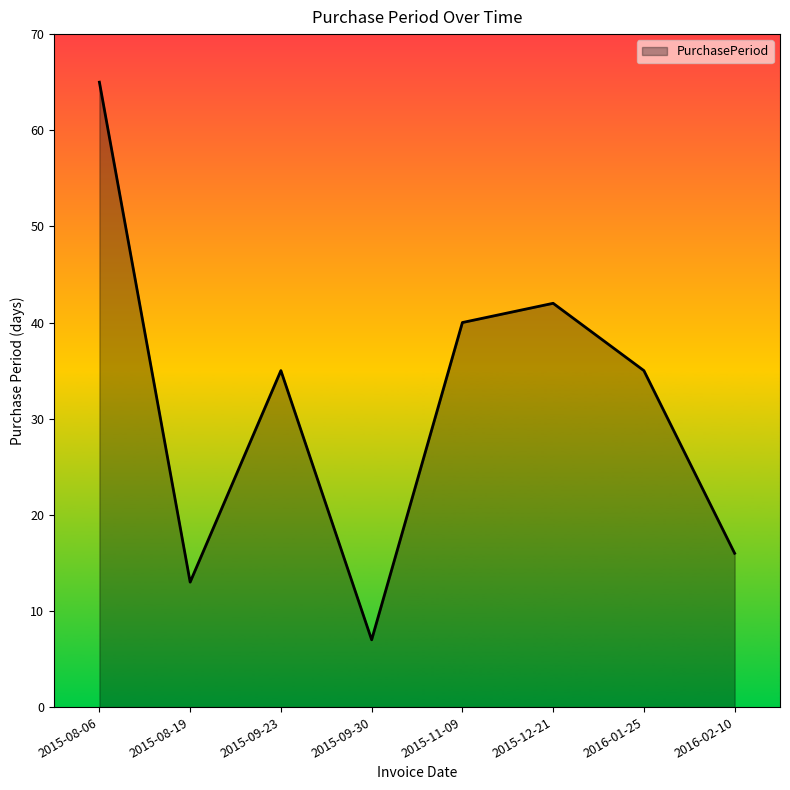

What is the change in value from 2015-11-09 to 2016-02-10?

-24